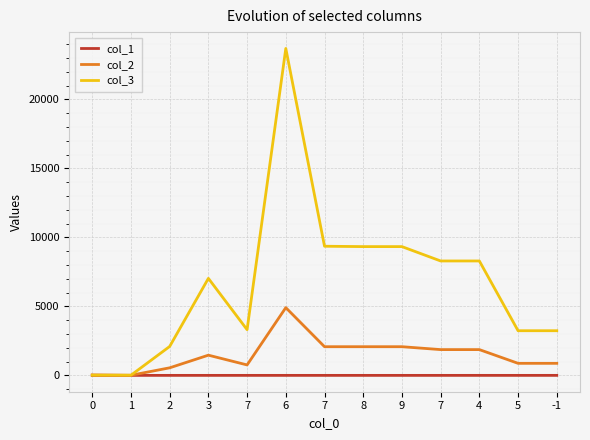

Which series has the widest spread of values?

col_3